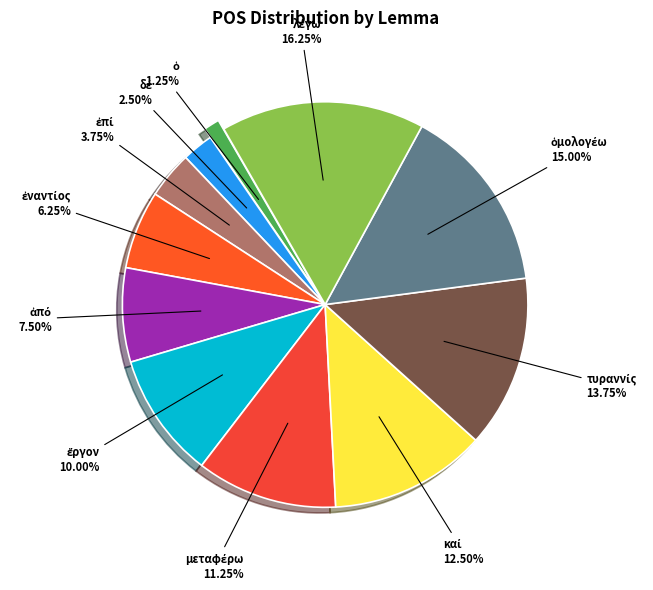

Count the number of slices in the pie.

11